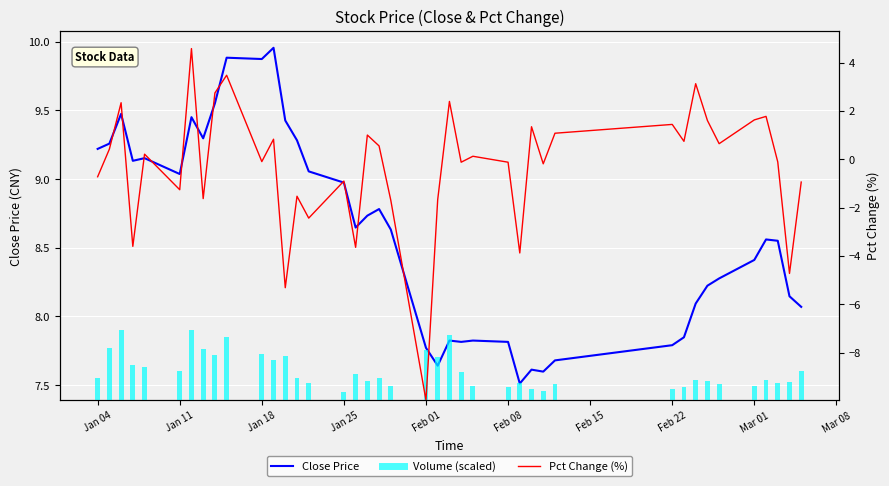

What is the maximum value for Volume (scaled)?

2.9